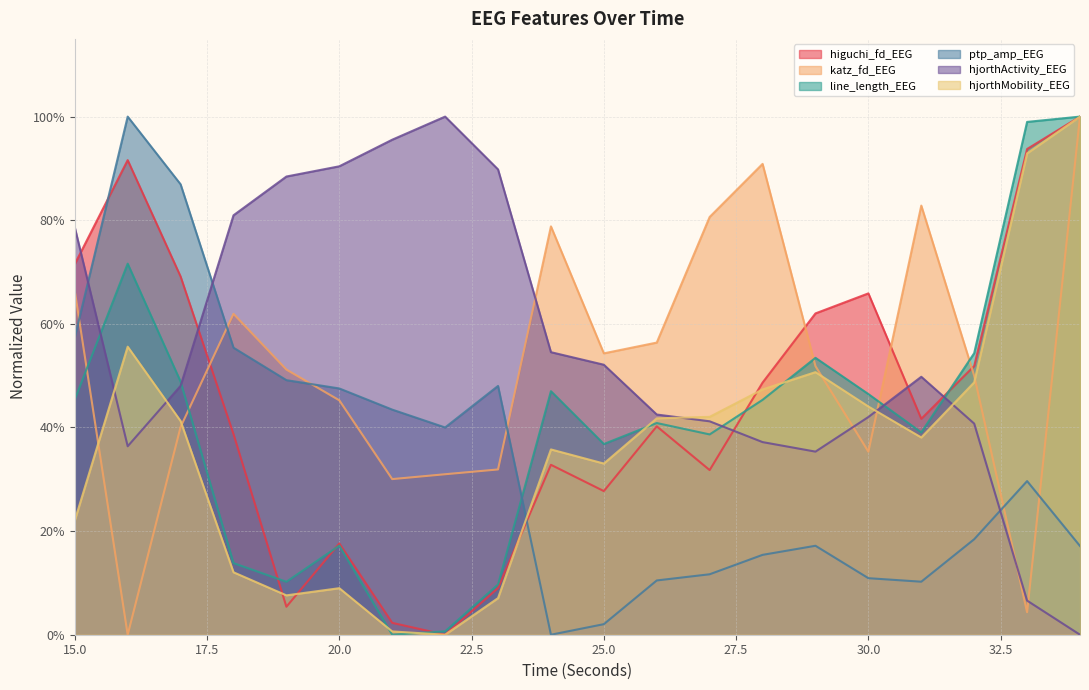

What value does the higuchi_fd_EEG series have at 34?

1.0